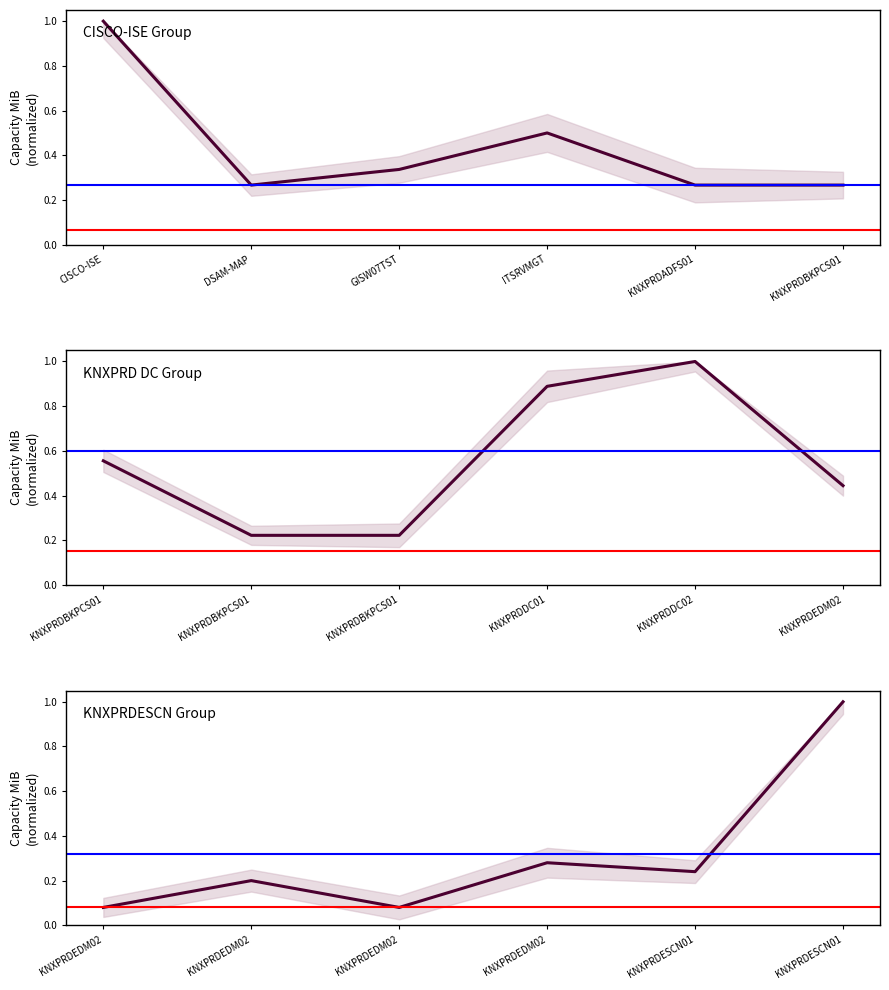

What is the minimum value shown in the chart?

0.1